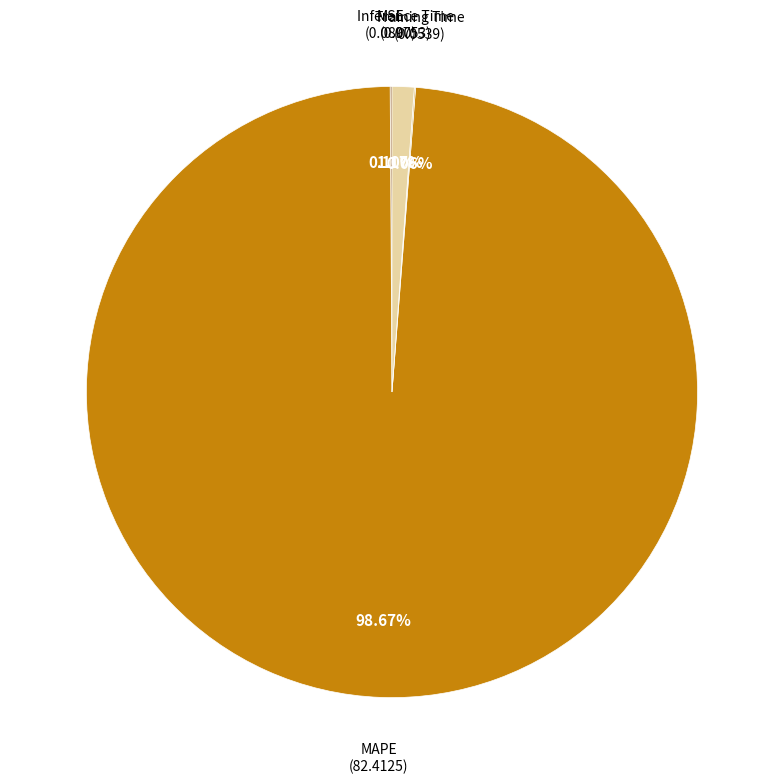

Is there a majority slice in this chart?

Yes